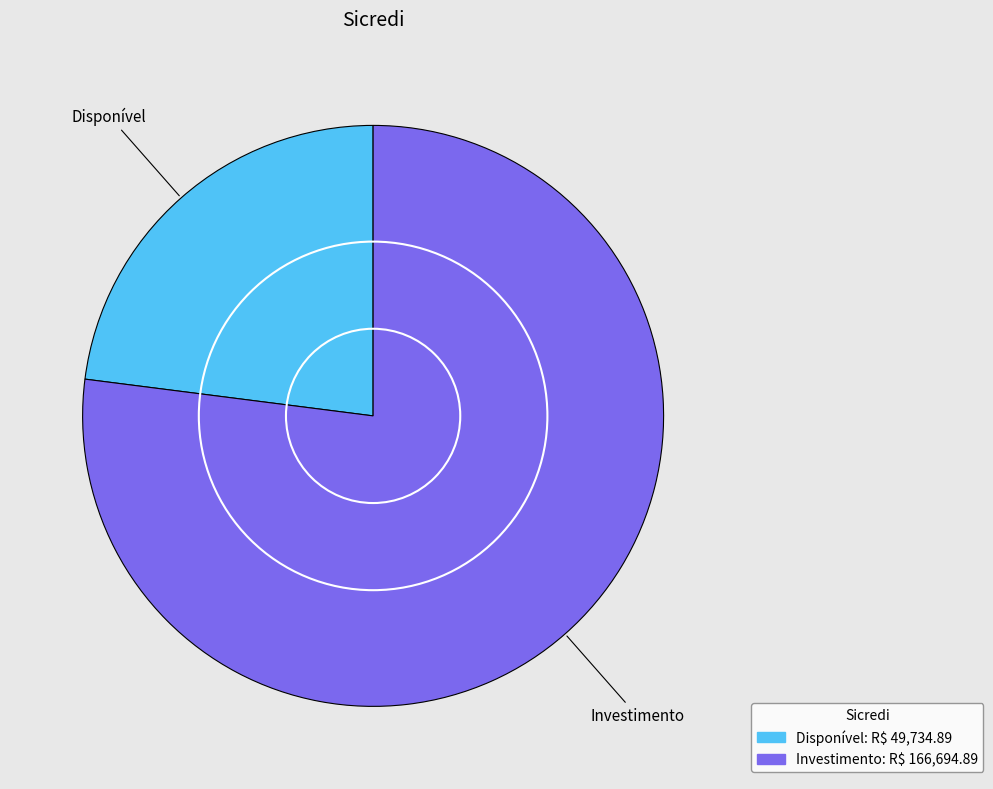

What is the smallest slice in the pie chart?

Disponível